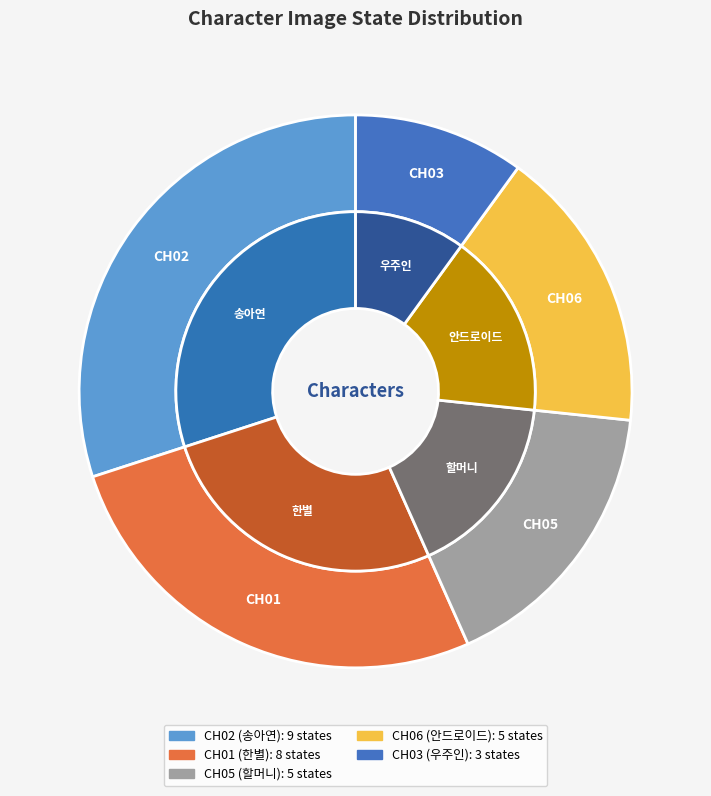

Rank the categories by value from highest to lowest.

CH02, CH01, CH05, CH06, CH03